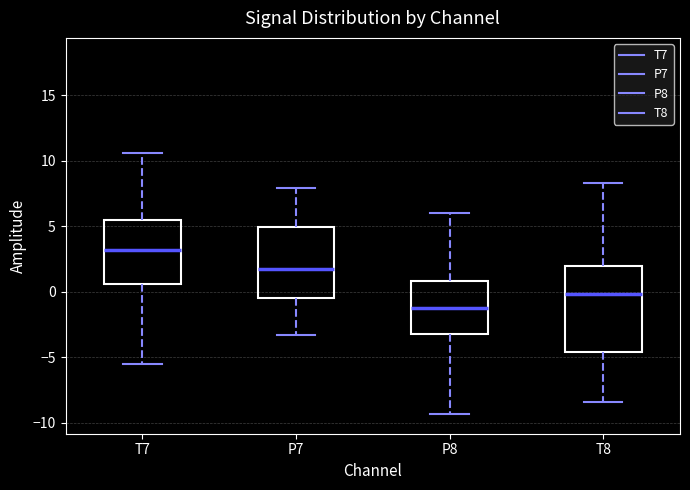

Which box's median line is the highest?

T7